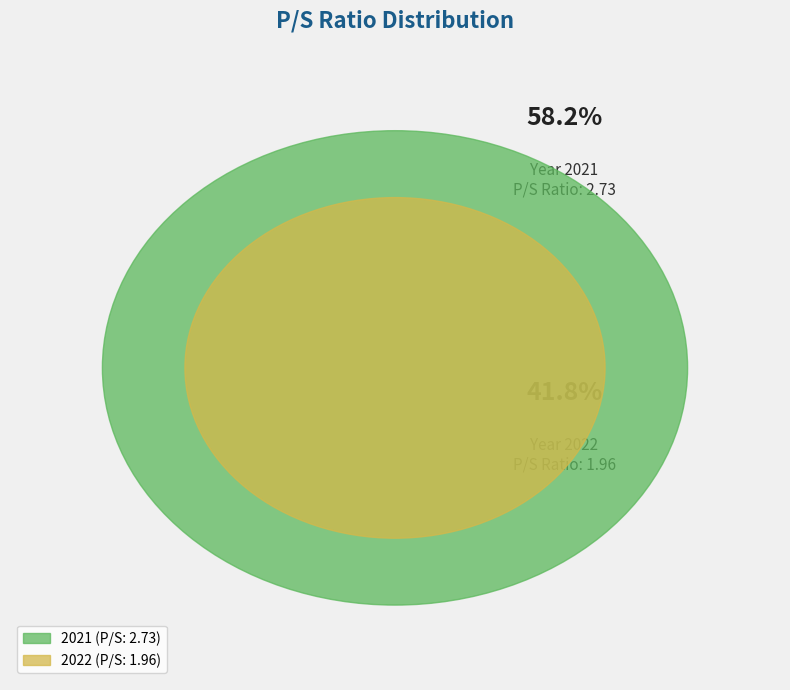

What is the largest slice in the pie chart?

2021